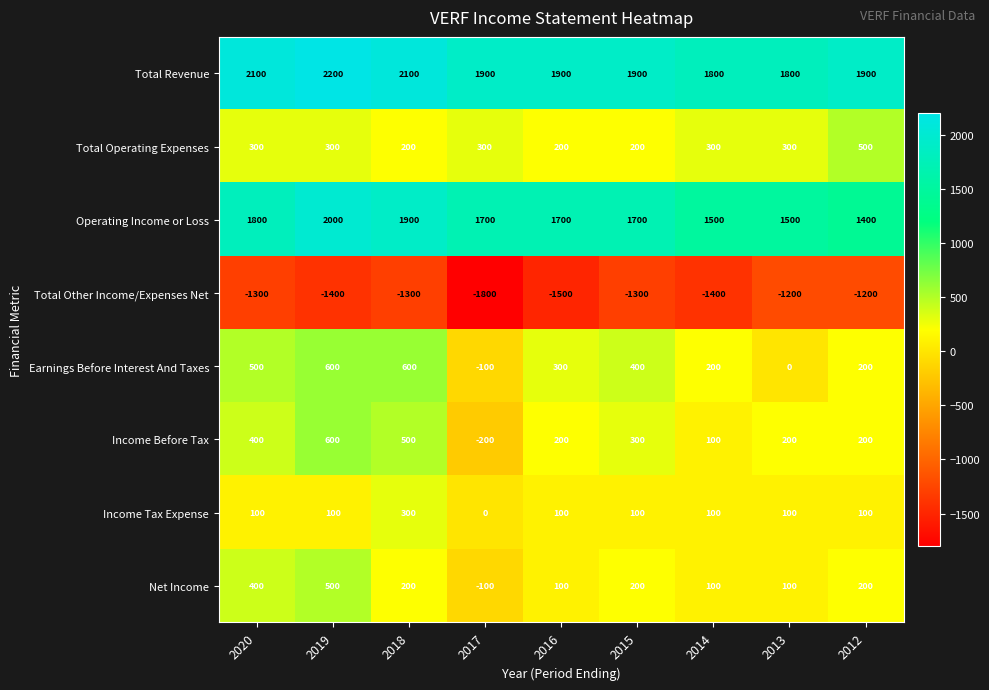

What is the sum of the Earnings Before Interest And Taxes values at 2016 and 2018?

900